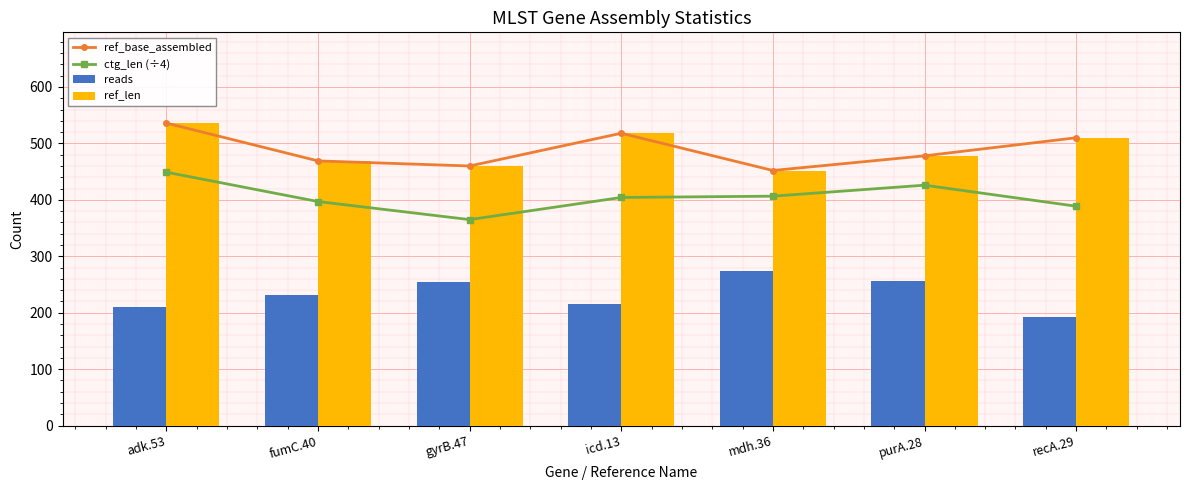

Reading left to right, what are all the values shown in this chart?

ref_base_assembled: adk.53=536.0	fumC.40=469.0	gyrB.47=460.0	icd.13=518.0	mdh.36=452.0	purA.28=478.0	recA.29=510.0
ctg_len (÷4): adk.53=449.0	fumC.40=397.0	gyrB.47=365.0	icd.13=404.2	mdh.36=406.5	purA.28=426.0	recA.29=388.8
reads: adk.53=210.0	fumC.40=232.0	gyrB.47=254.0	icd.13=216.0	mdh.36=274.0	purA.28=256.0	recA.29=192.0
ref_len: adk.53=536.0	fumC.40=469.0	gyrB.47=460.0	icd.13=518.0	mdh.36=452.0	purA.28=478.0	recA.29=510.0